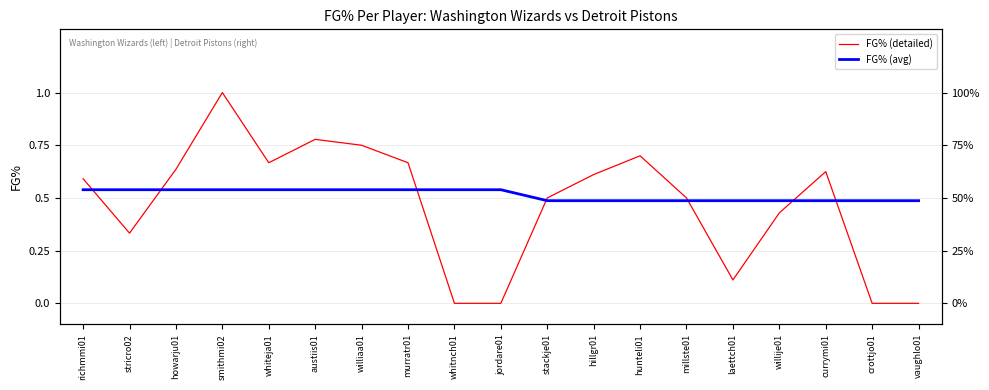

What is the lowest value of the FG% (avg) series?

0.5